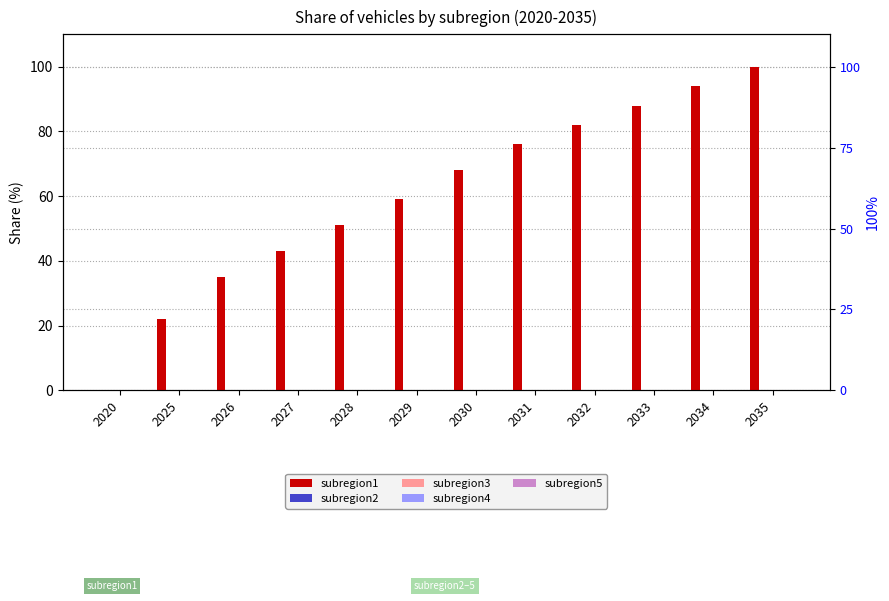

What is the value of the subregion1 bar at the 12th from the left?

100